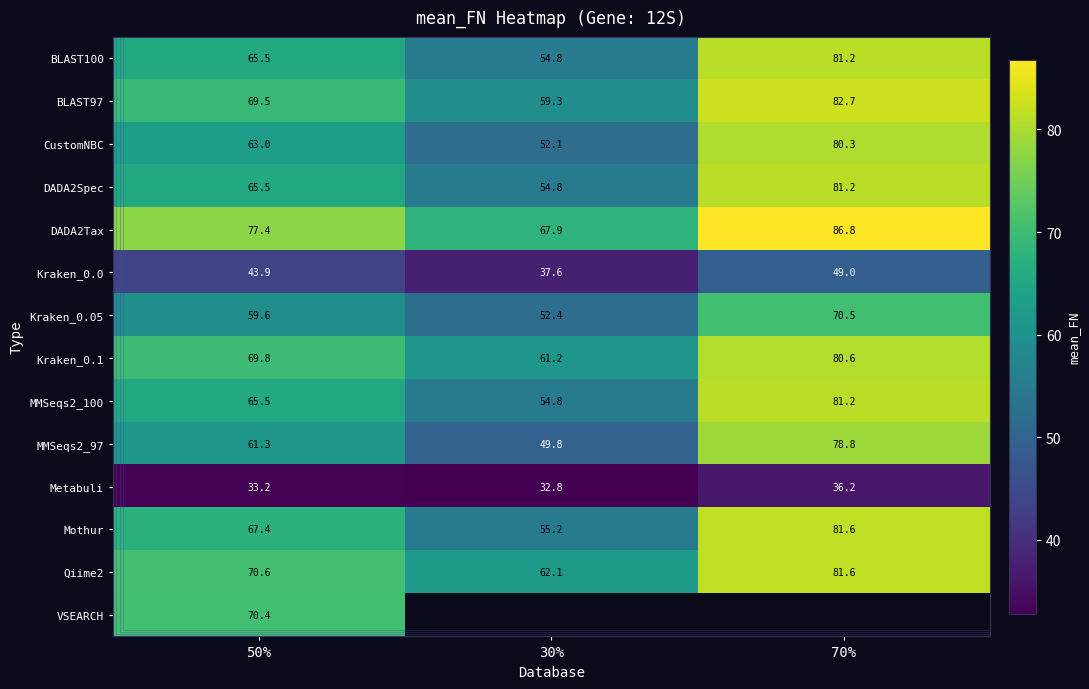

Rank the categories by MMSeqs2_97 value from highest to lowest.

70%, 50%, 30%